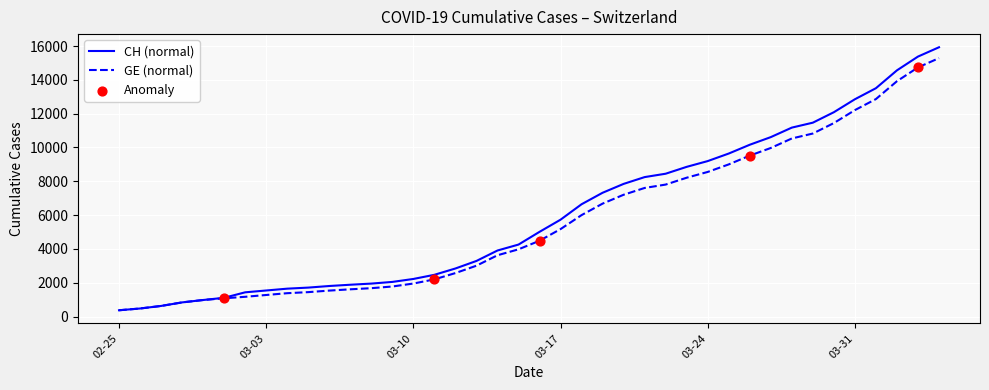

What is the greatest value displayed?

15926